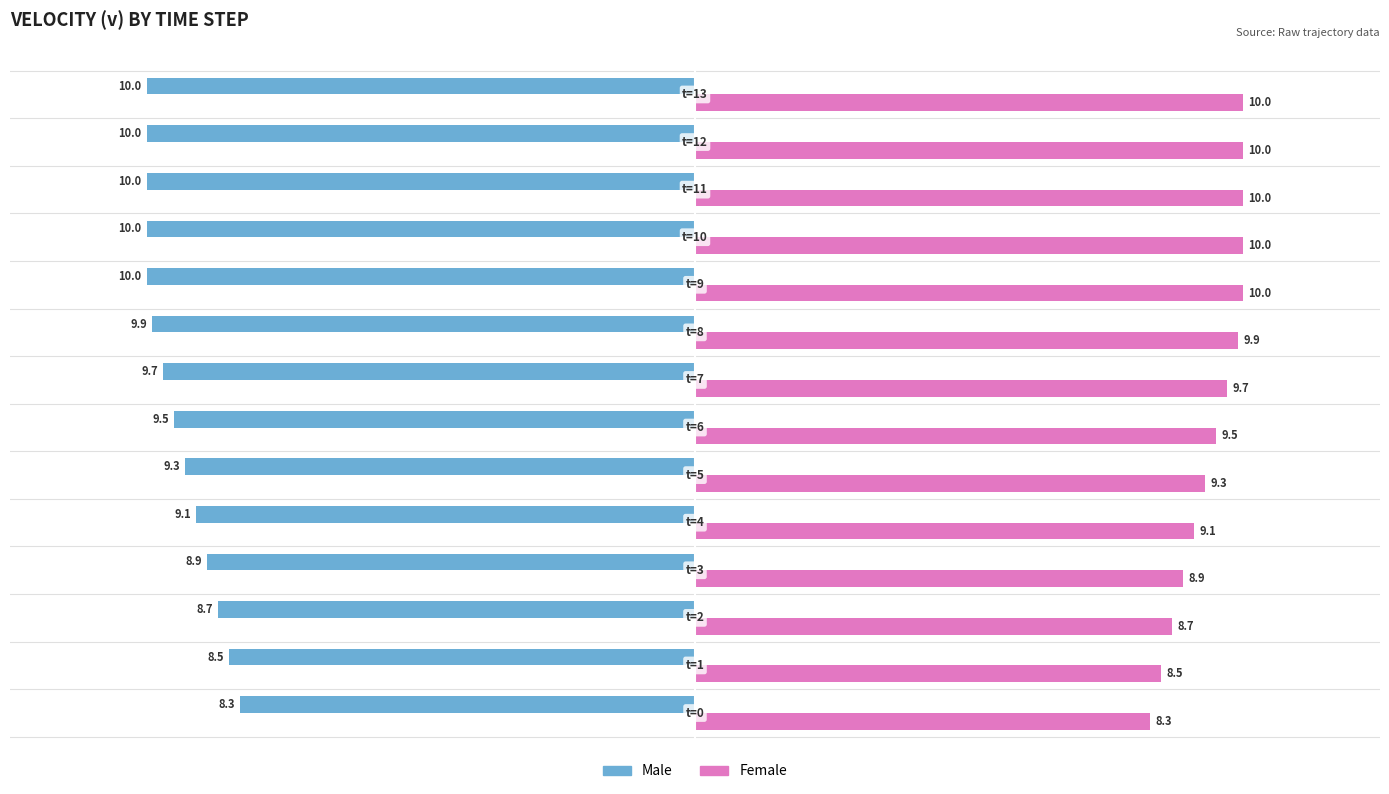

What is the minimum value for Male?

-10.0